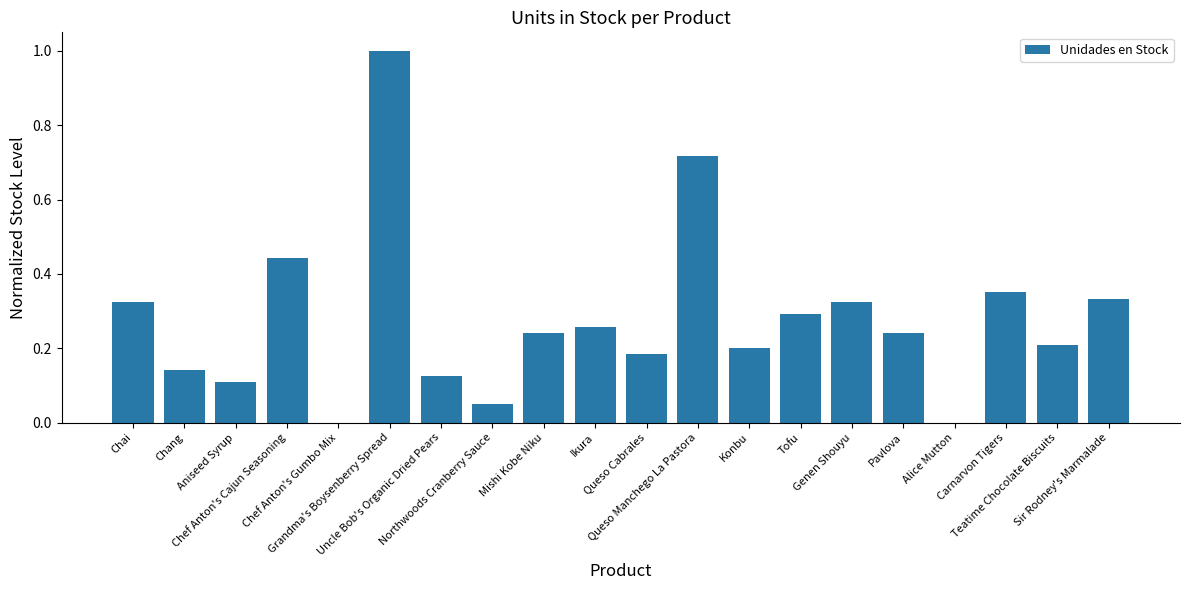

What is the greatest value displayed?

1.0